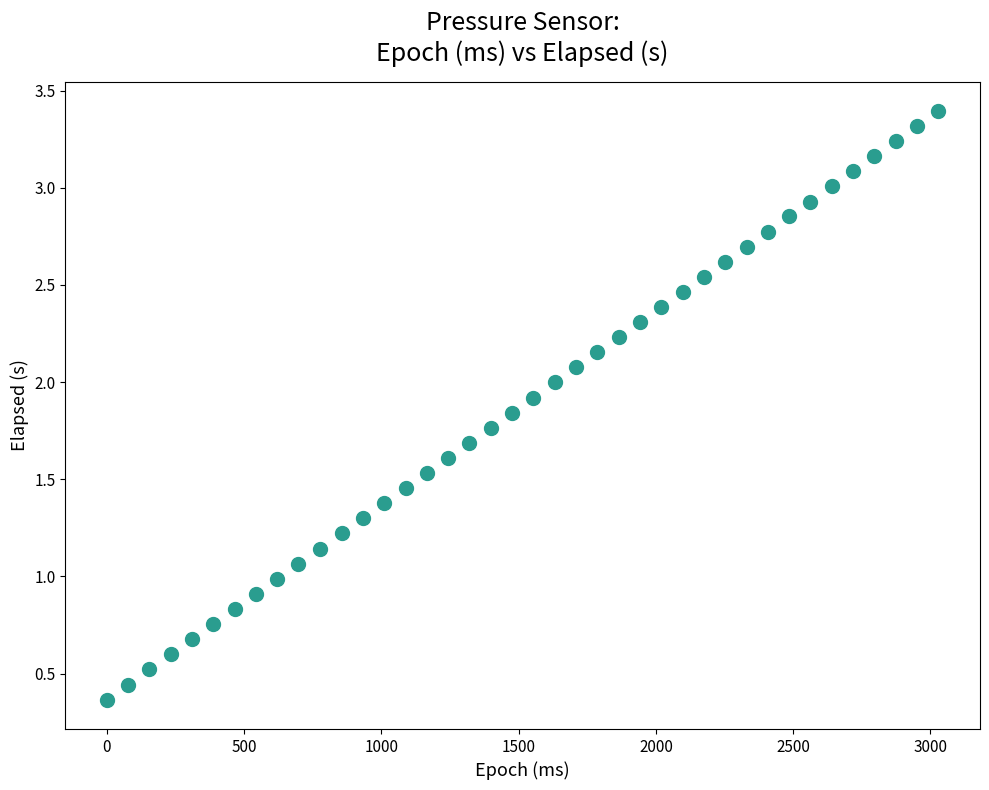

What is the range of Y values (max minus min)?

3.0